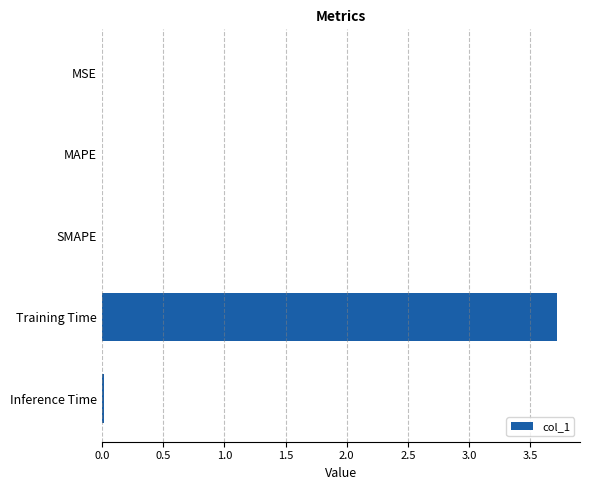

Is it true that the value at SMAPE is 0.0?

True